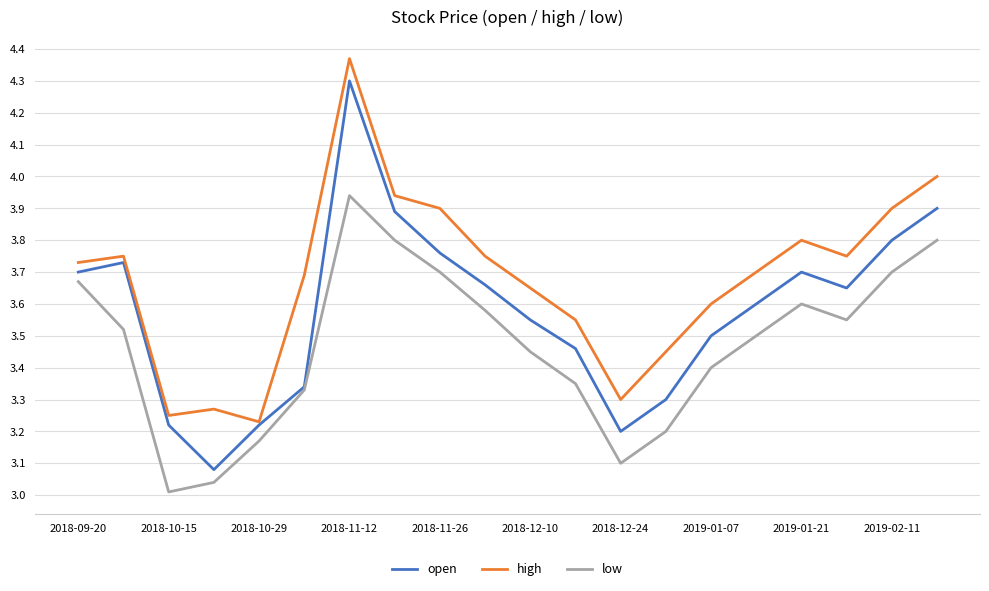

Which series has the largest total across all categories?

high